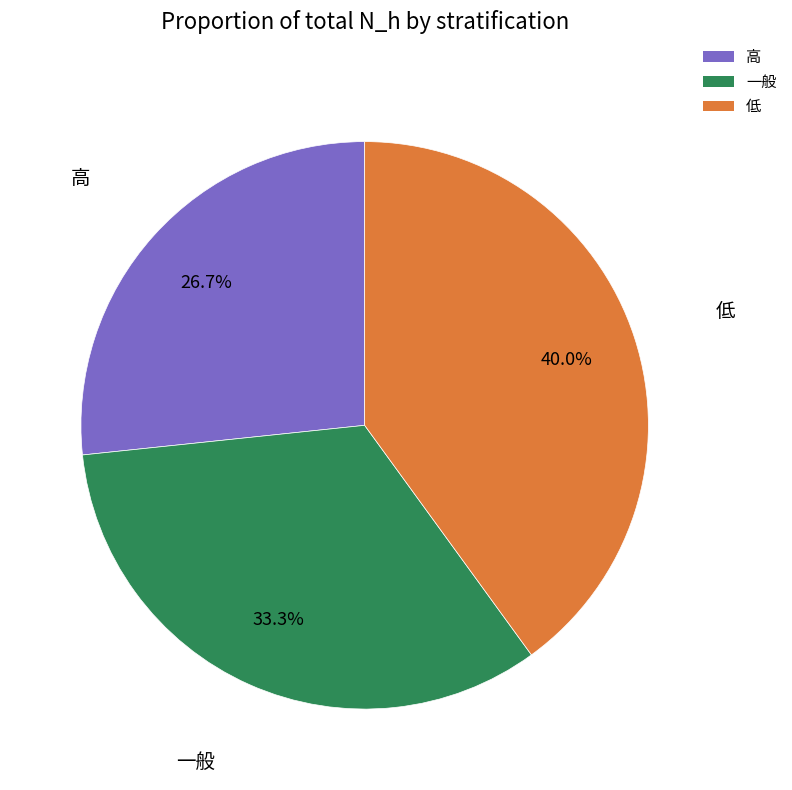

Rank the categories by value from highest to lowest.

低, 一般, 高